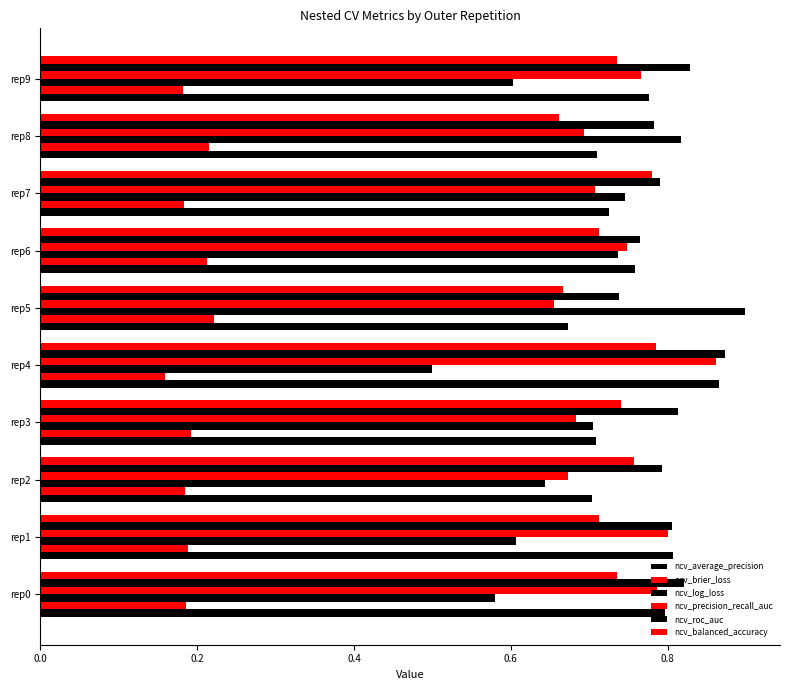

Count the number of categories in the chart.

10